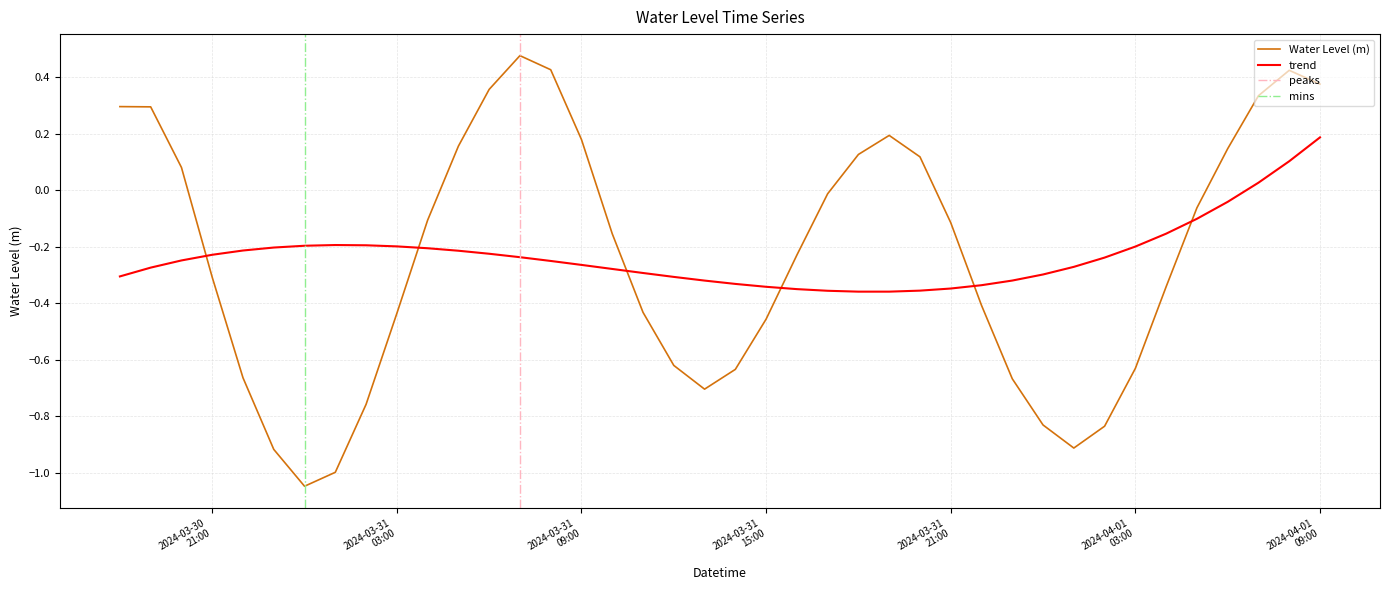

Where does the data first go above 0?

2024-03-30 18:00:00